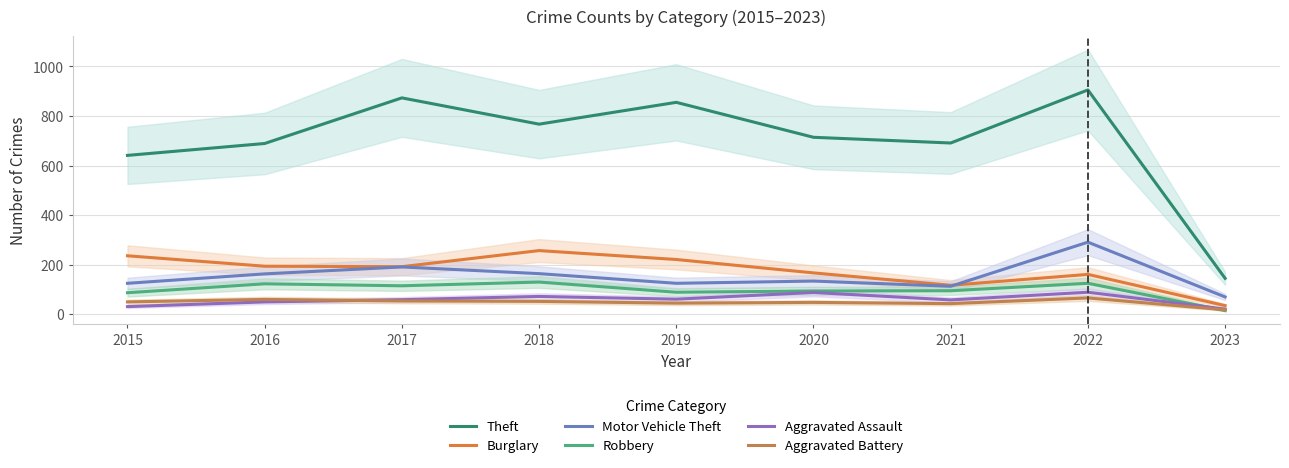

List the series in order of their peak value, highest first.

Theft, Motor Vehicle Theft, Burglary, Robbery, Aggravated Assault, Aggravated Battery